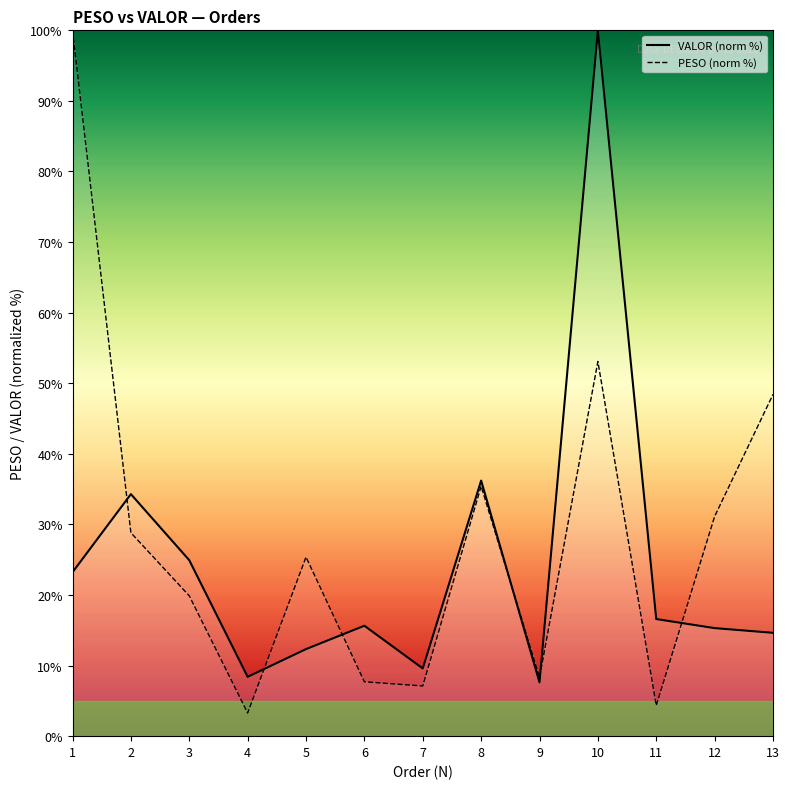

How many intersections are there between PESO and VALOR?

6